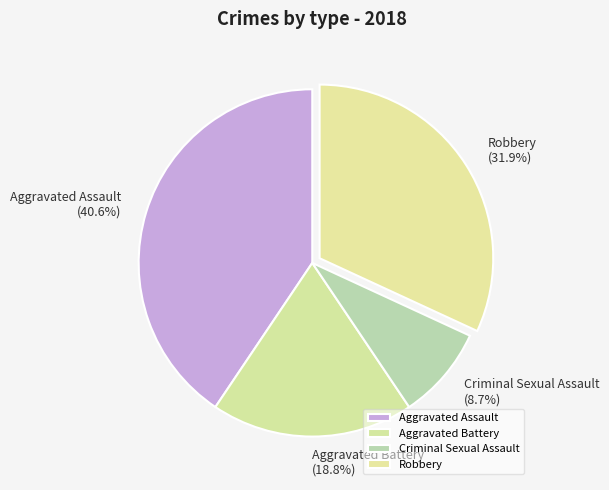

To the nearest percent, what is the difference between the Aggravated Assault and Criminal Sexual Assault slice percentages?

32%